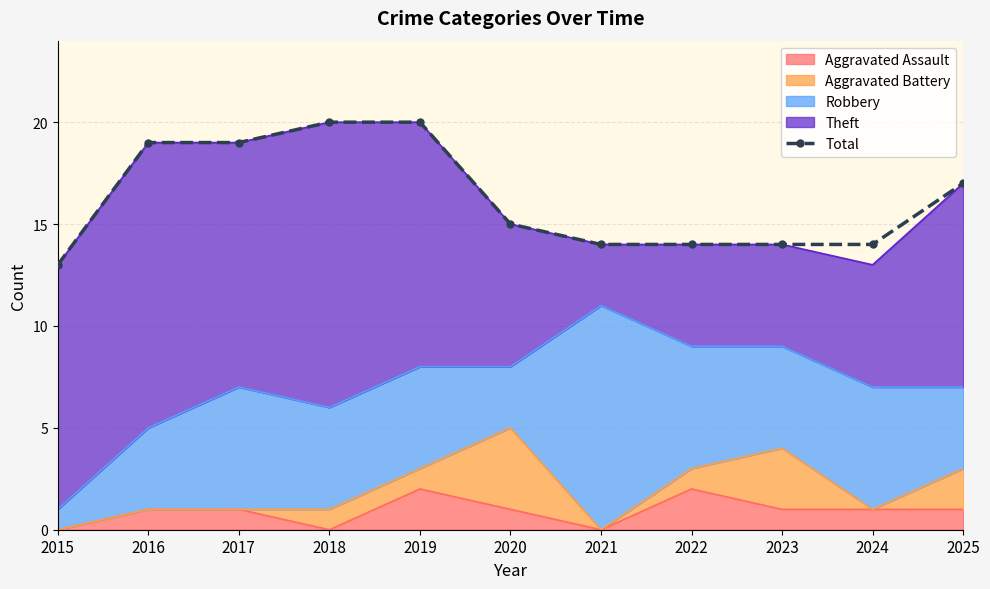

Reading right to left, list all the values displayed in this chart.

2025=17	2024=14	2023=14	2022=14	2021=14	2020=15	2019=20	2018=20	2017=19	2016=19	2015=13